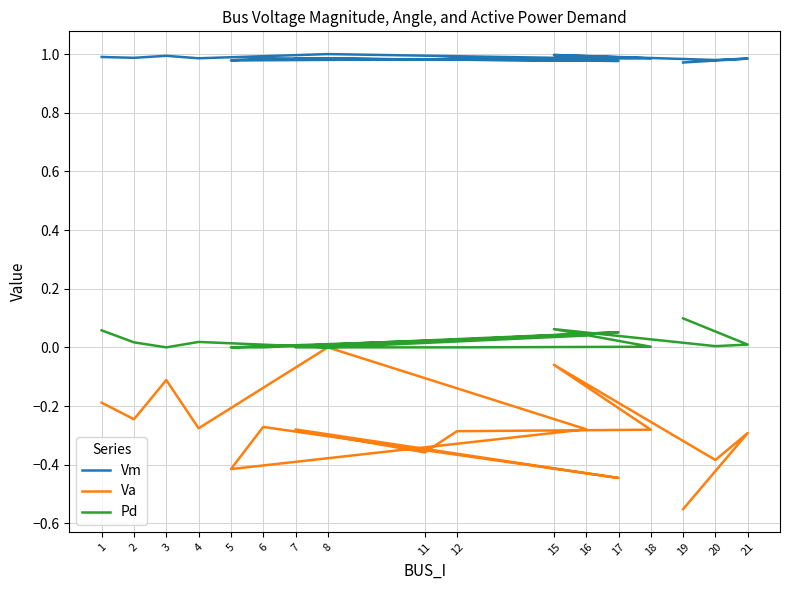

At which category is the sum across all series the highest?

8